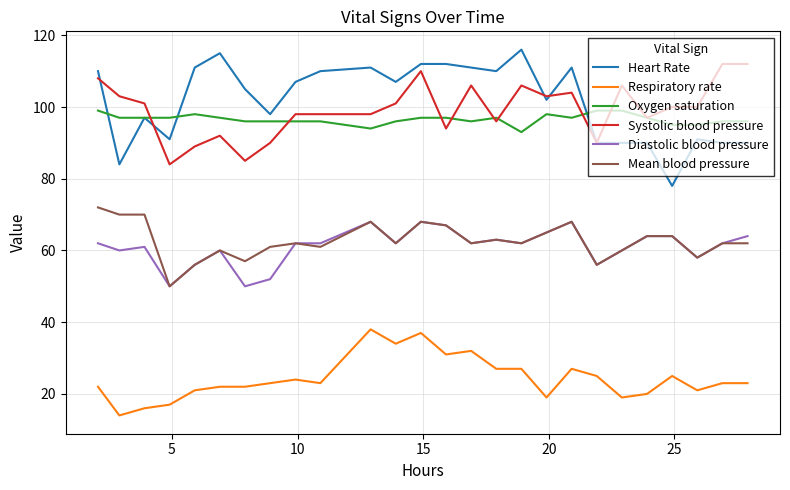

Reading left to right, list all the values displayed in this chart.

Heart Rate: 110	84	97	91	111	115	105	98	107	110	111	107	112	112	111	110	116	102	111	90	90	90	78	91	90	90
Respiratory rate: 22	14	16	17	21	22	22	23	24	23	38	34	37	31	32	27	27	19	27	25	19	20	25	21	23	23
Oxygen saturation: 99	97	97	97	98	97	96	96	96	96	94	96	97	97	96	97	93	98	97	99	99	97	95	95	96	96
Systolic blood pressure: 108	103	101	84	89	92	85	90	98	98	98	101	110	94	106	96	106	103	104	90	106	97	100	100	112	112
Diastolic blood pressure: 62	60	61	50	56	60	50	52	62	62	68	62	68	67	62	63	62	65	68	56	60	64	64	58	62	64
Mean blood pressure: 72	70	70	50	56	60	57	61	62	61	68	62	68	67	62	63	62	65	68	56	60	64	64	58	62	62